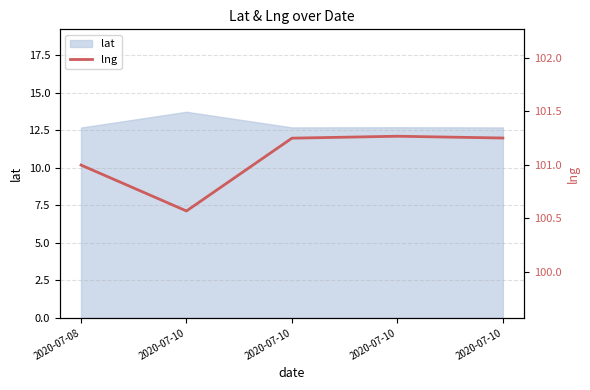

List the labels in order of value, largest first.

2020-07-10, 2020-07-10, 2020-07-10, 2020-07-08, 2020-07-10